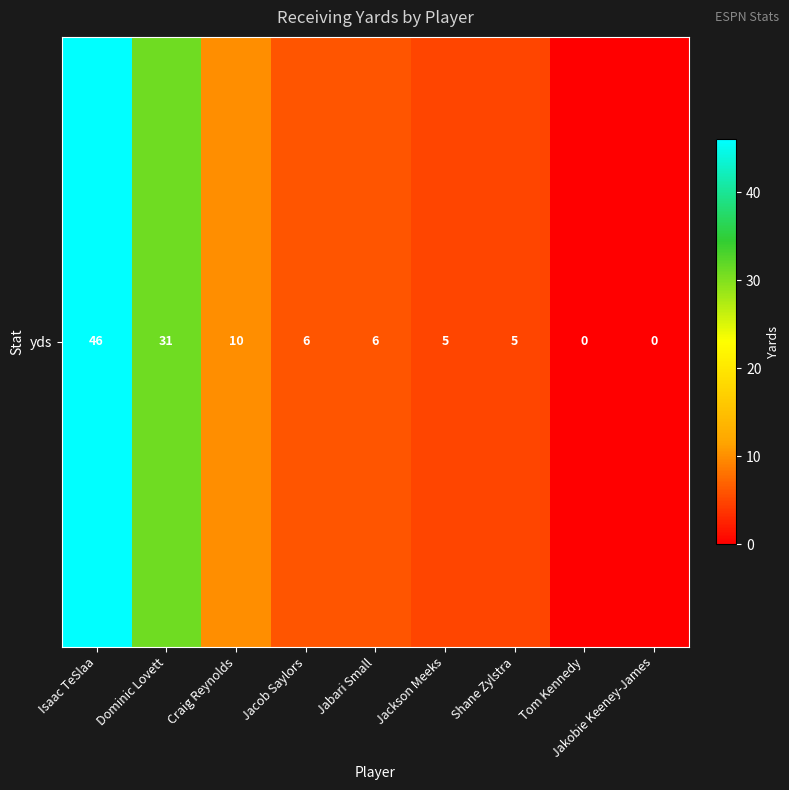

What is the maximum value shown in the chart?

46